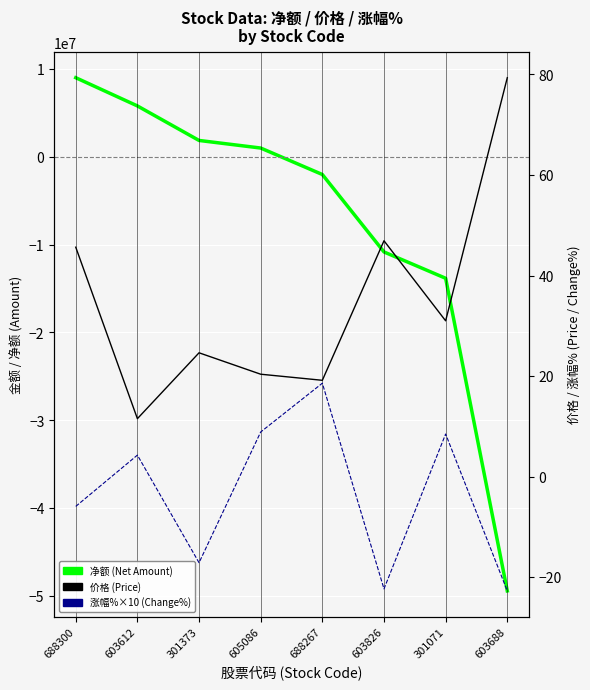

What position from the left is 301373?

3